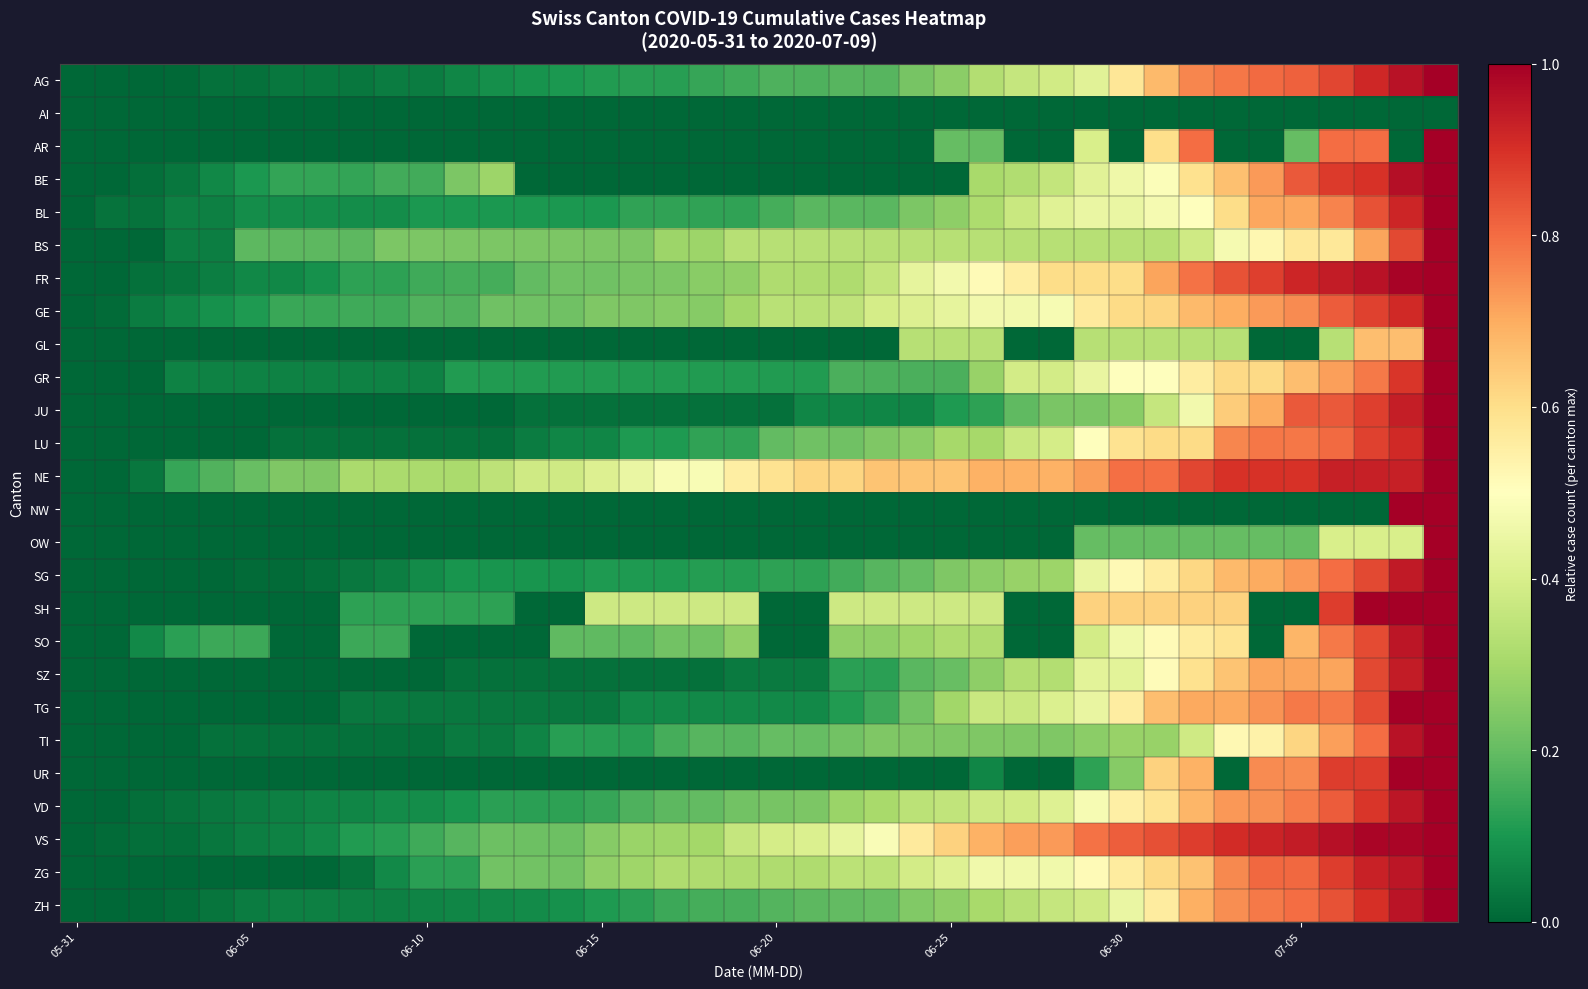

List the series in order of their peak value, lowest first.

AI, AG, AR, BE, BL, BS, FR, GE, GL, GR, JU, LU, NE, NW, OW, SG, SH, SO, SZ, TG, TI, UR, VD, VS, ZG, ZH